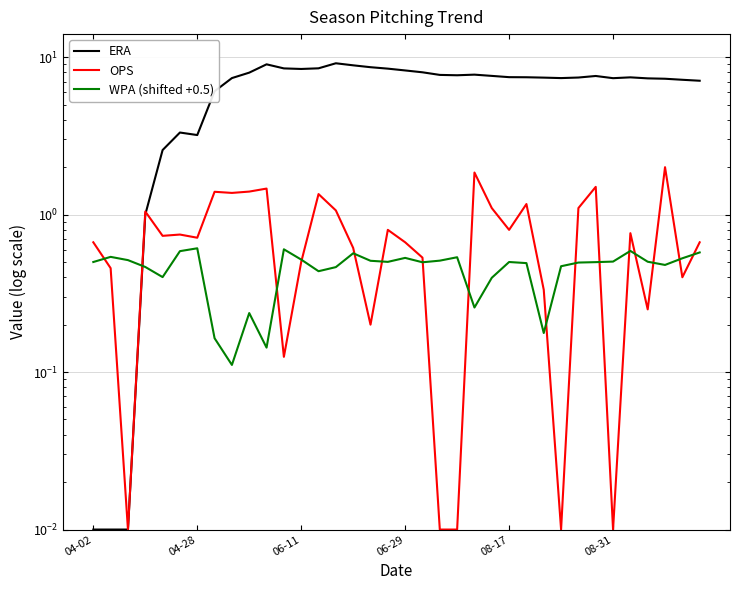

What is the total value across all series at 15?

10.1